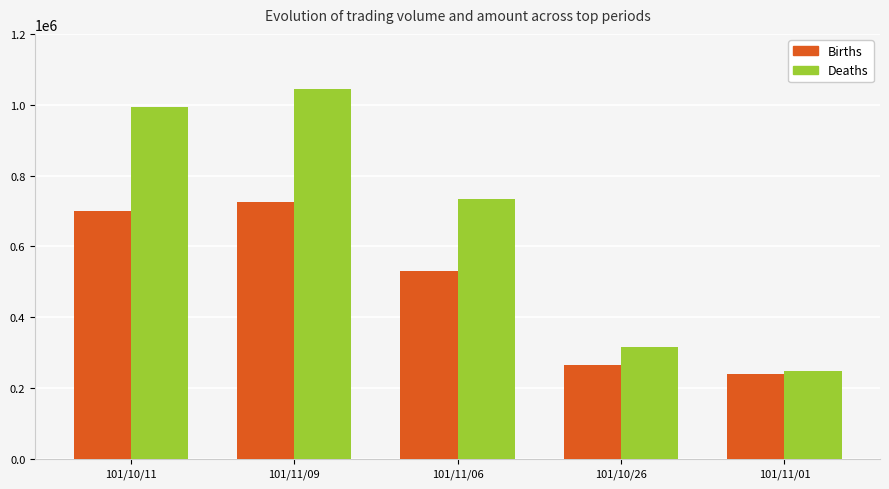

Rank the series by their maximum value, from highest to lowest.

Deaths, Births